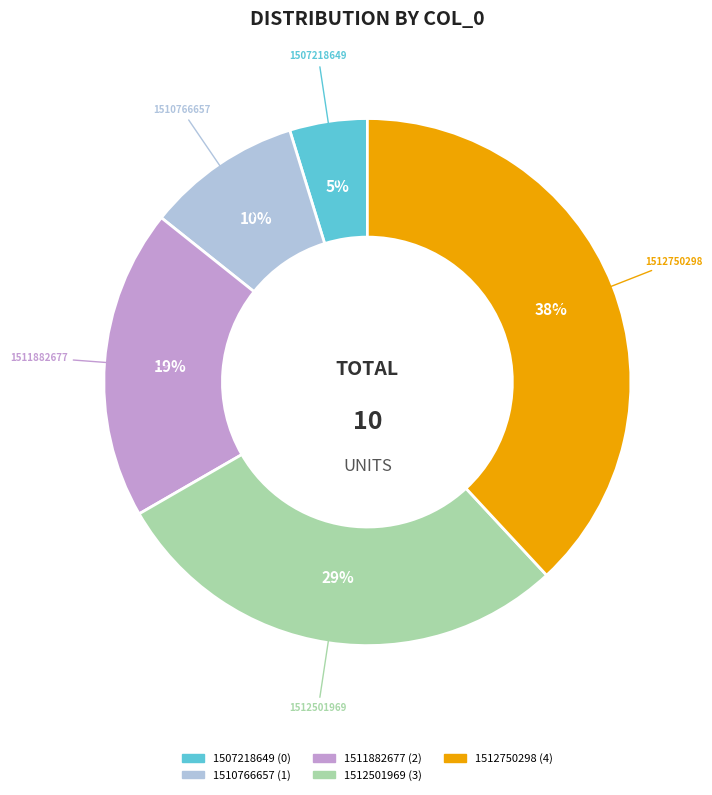

How many segments does this pie chart have?

5